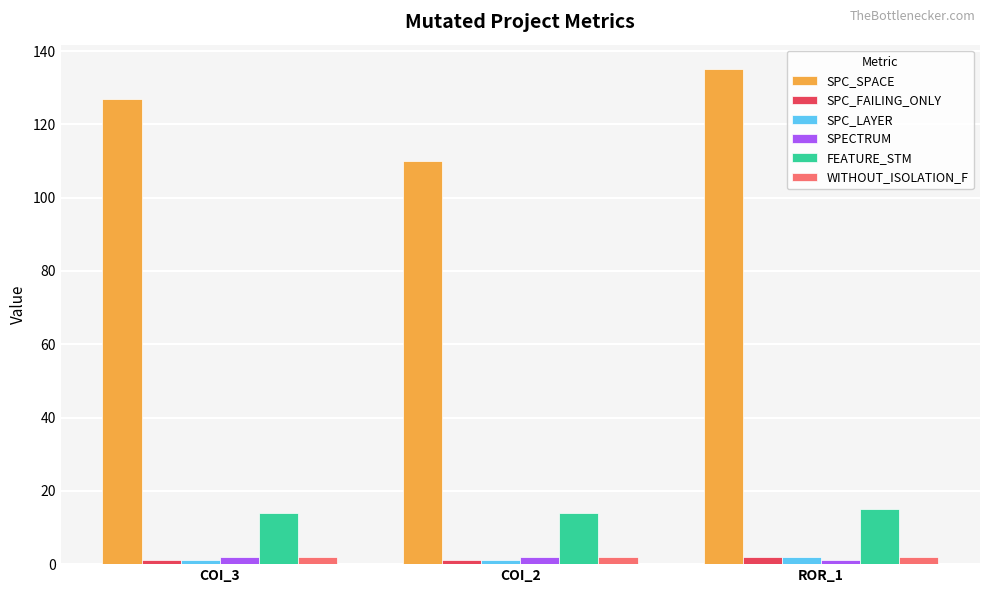

Which category has the lowest value in the SPC_SPACE series?

COI_2